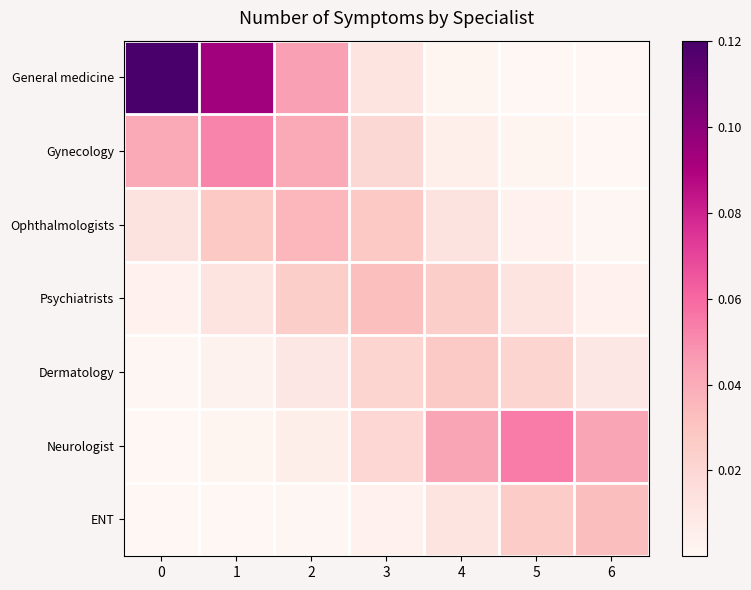

Which series has the largest range (max minus min)?

General medicine